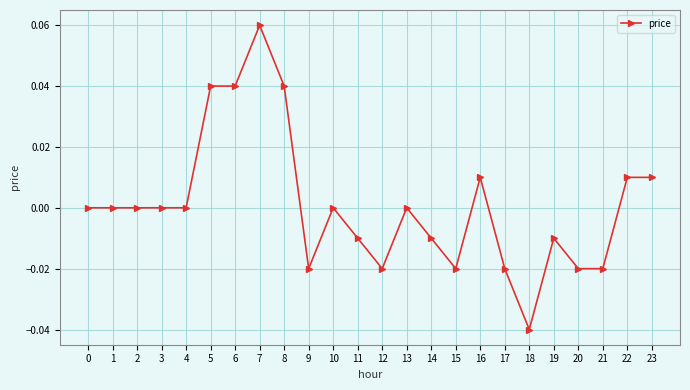

The value at 22 is 0.0. True or false?

True